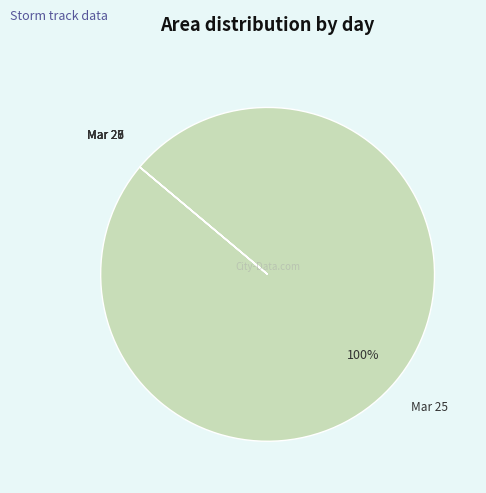

What percentage is the Mar 25 slice, to the nearest percent?

100%